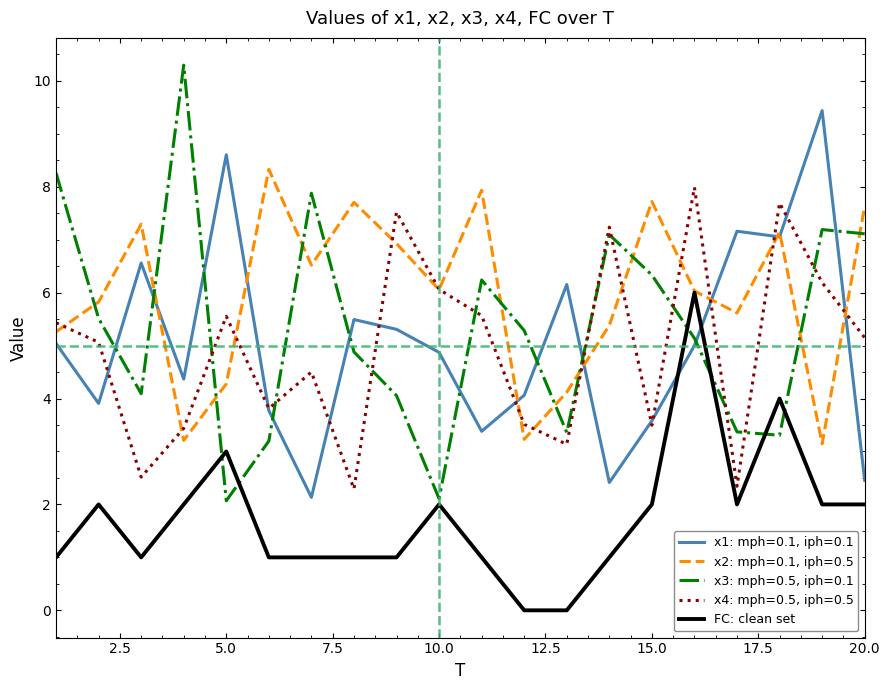

List the series in order of their peak value, lowest first.

FC: clean set, x4: mph=0.5, iph=0.5, x2: mph=0.1, iph=0.5, x1: mph=0.1, iph=0.1, x3: mph=0.5, iph=0.1